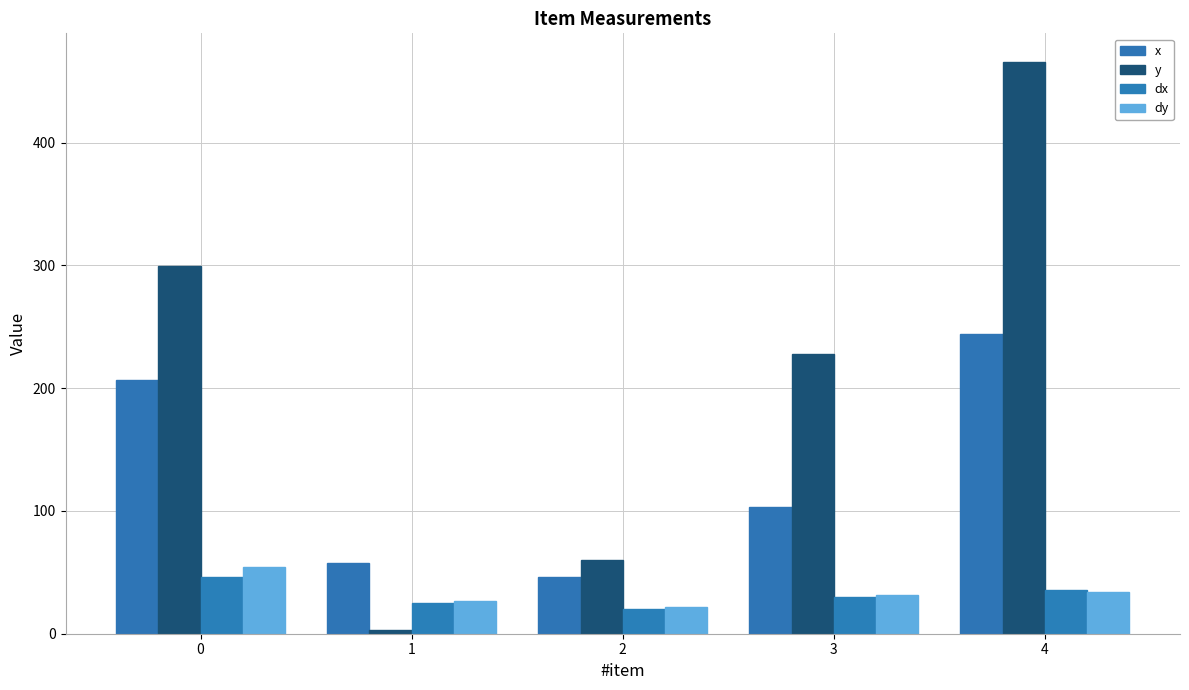

What is the sum of all dy values?

168.1